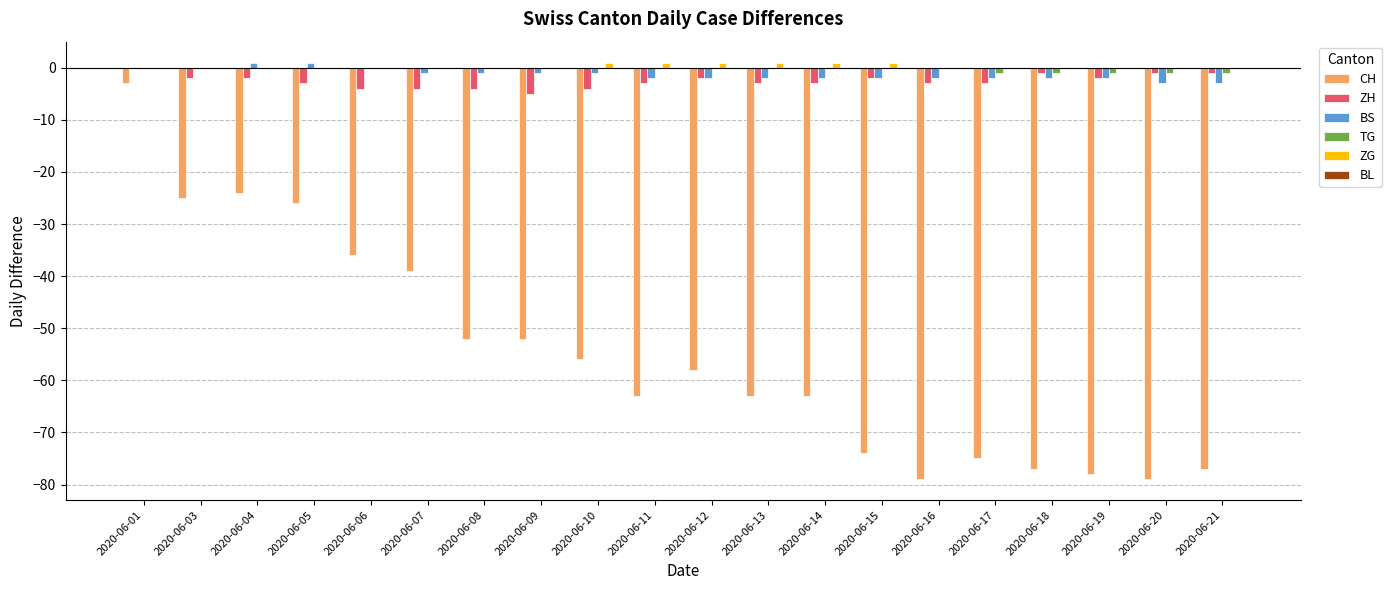

What is the sum of all BS values?

-26